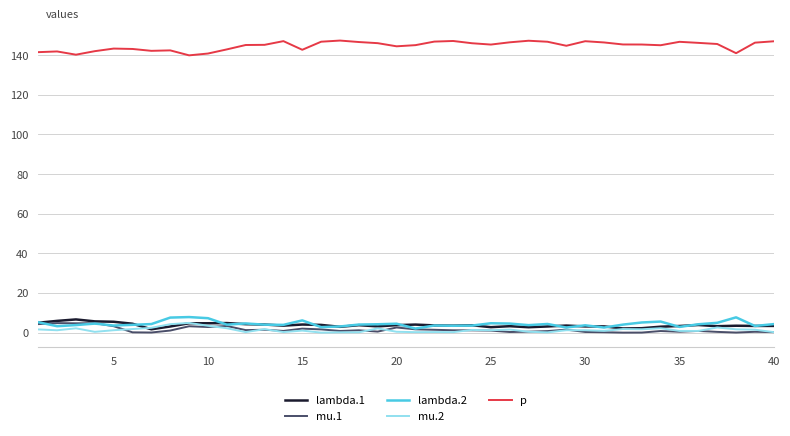

Which series has the largest total across all categories?

p